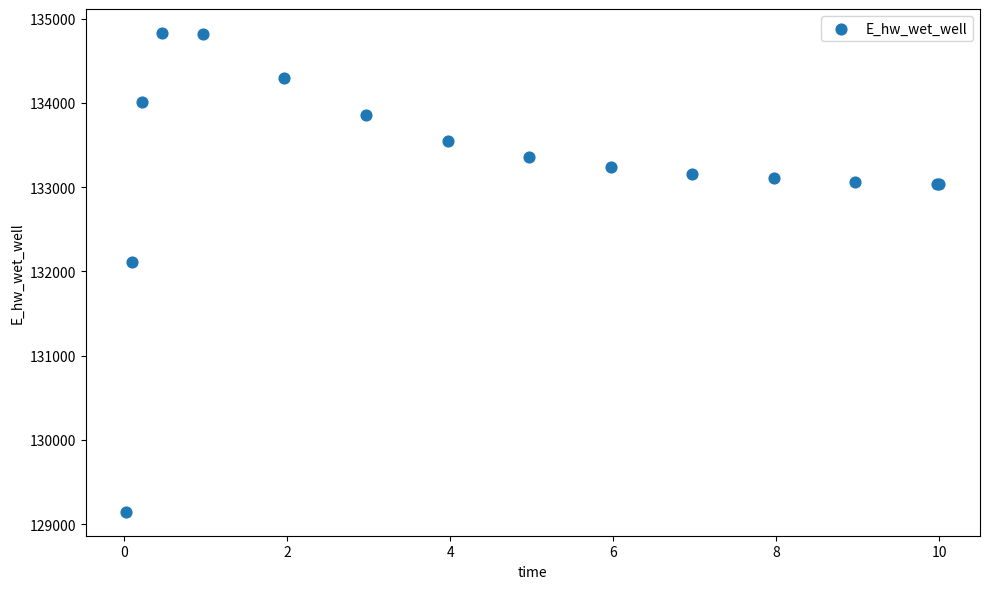

What Y value in the scatter plot is closest to 131988?

132112.3